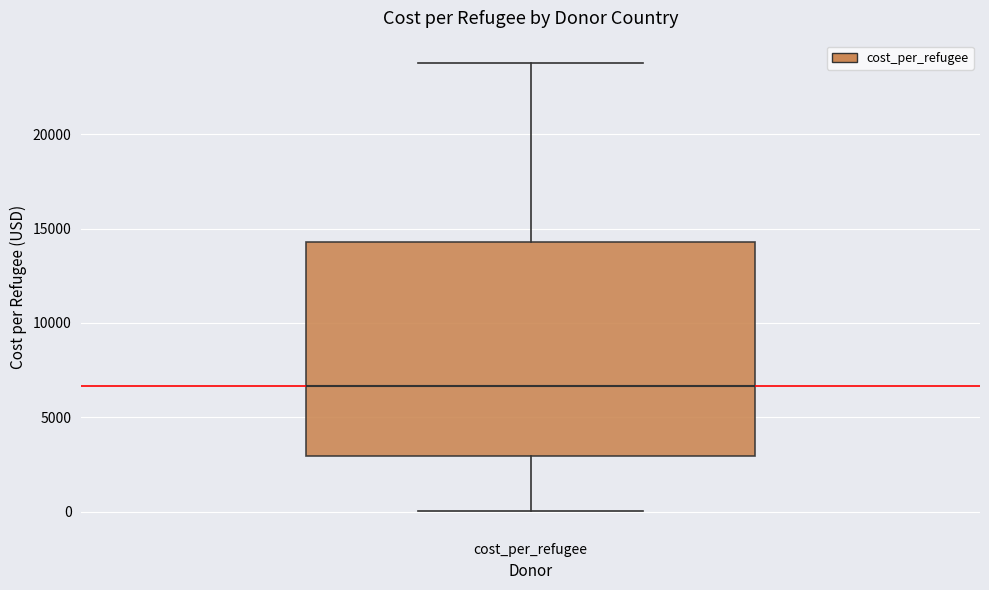

Read this box plot against the y-axis: the position of the median line, the range covered by the box, and the ends of both whiskers. The values are not printed on the chart, so give them approximately, as read against the axis.

median 6500, box 3000 to 14500, whiskers 0 to 24000